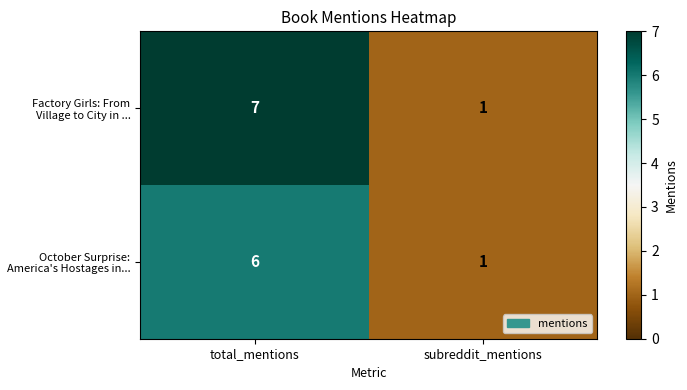

Rank the categories by October Surprise: America's Hostages in... value from lowest to highest.

subreddit_mentions, total_mentions